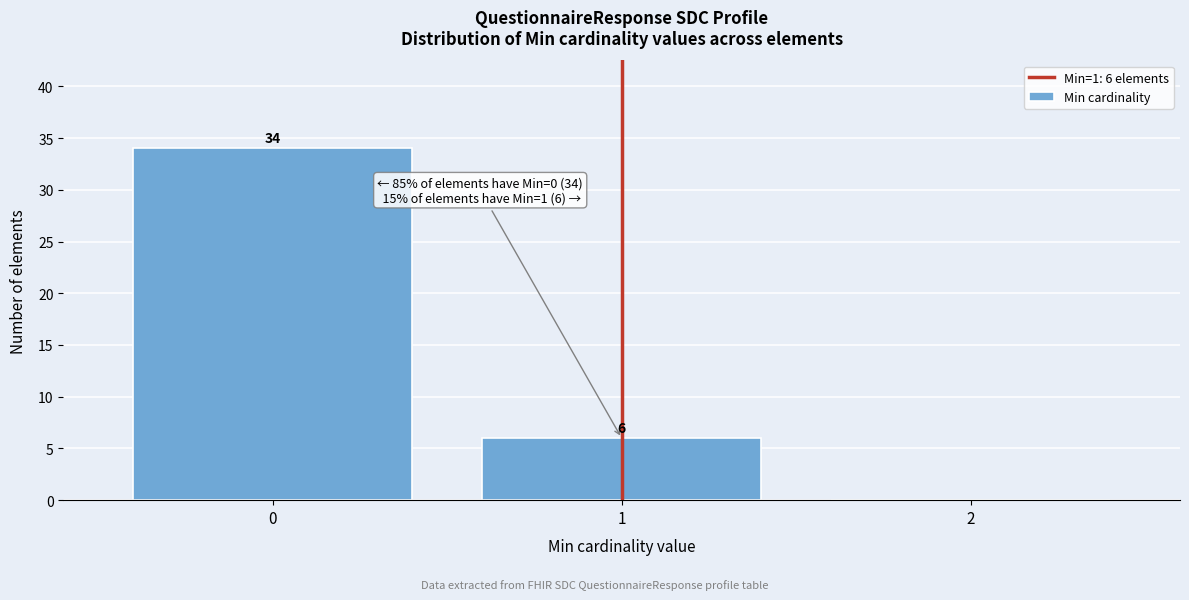

Over which range of the x-axis is the bar tallest?

-0.5 to 0.5